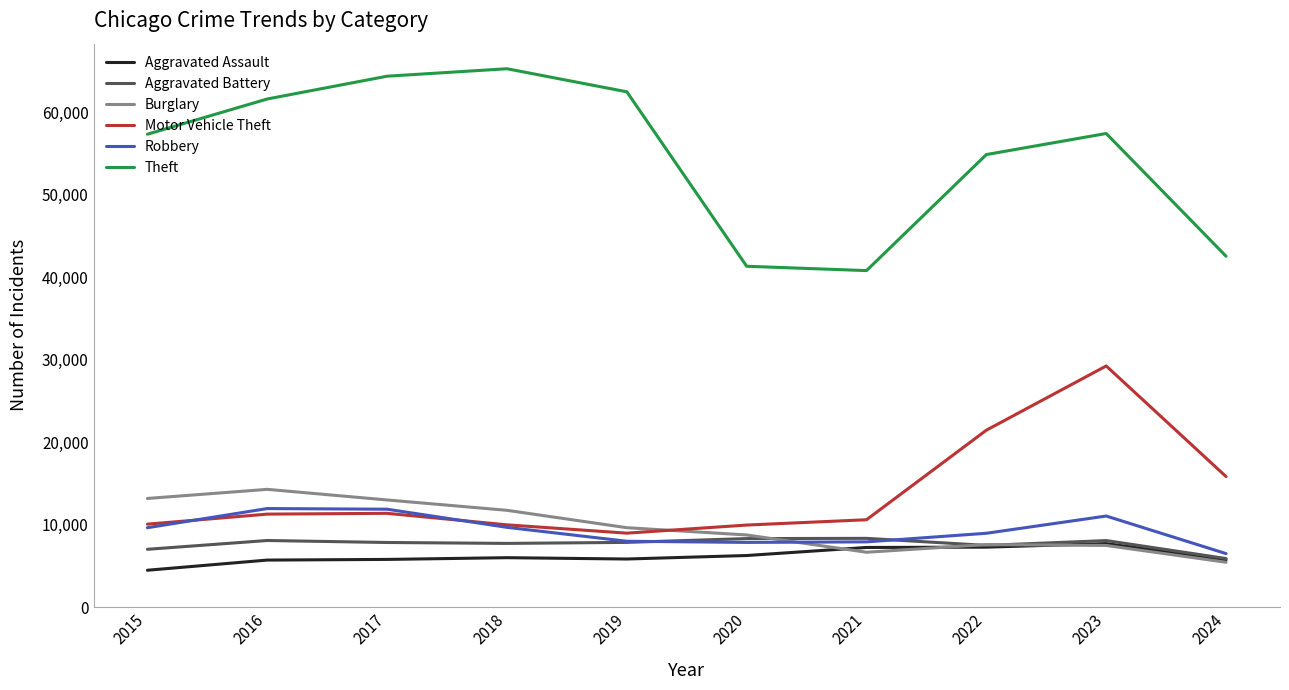

True or false: Theft and Burglary intersect in this chart.

False